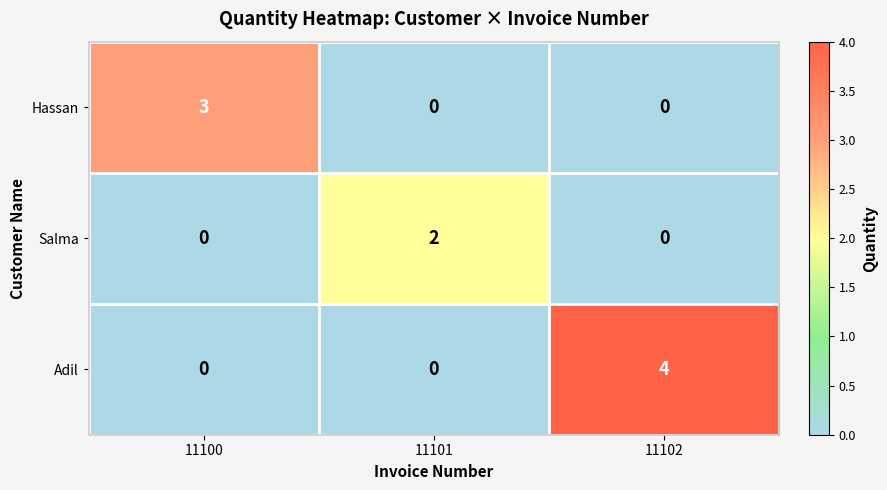

Which series has the widest spread of values?

Adil